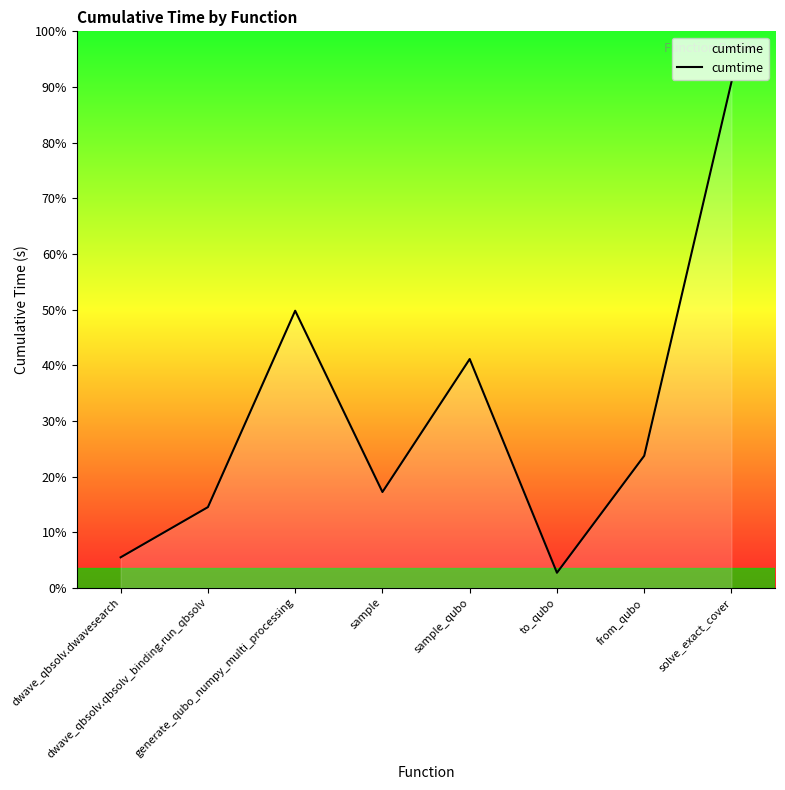

Does the chart display data point markers on the line(s)?

No